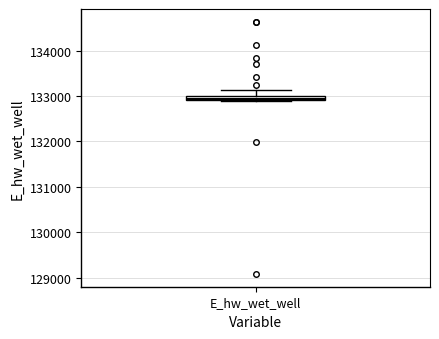

Where is the lower edge of the box for E_hw_wet_well on the y-axis? The values are not printed on the chart, so give them approximately, as read against the axis.

132900